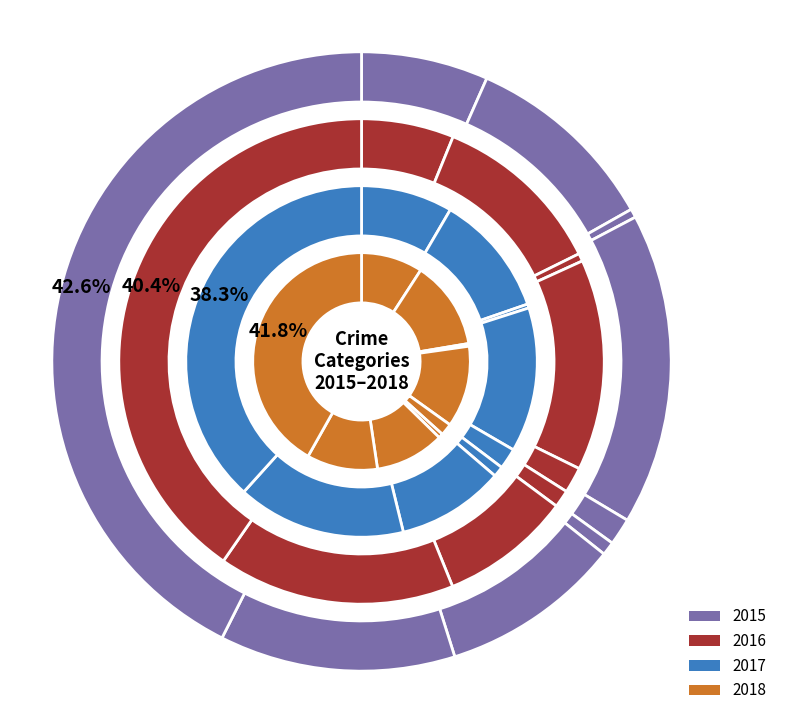

What is the largest slice in the pie chart?

Theft